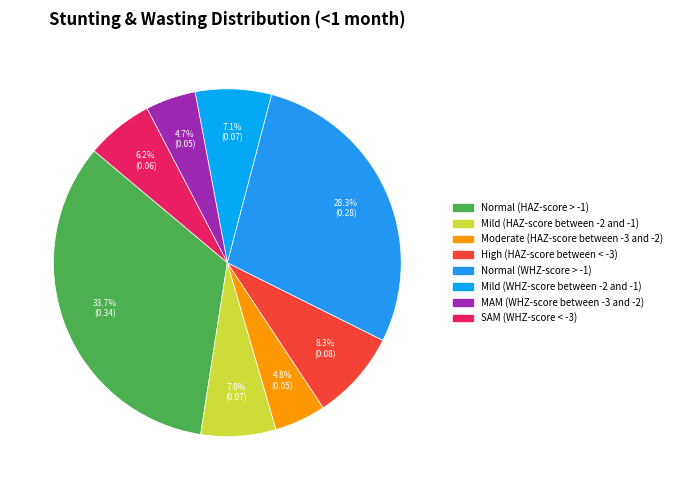

Is it true that High (HAZ-score between < -3) is 3% of the pie?

False